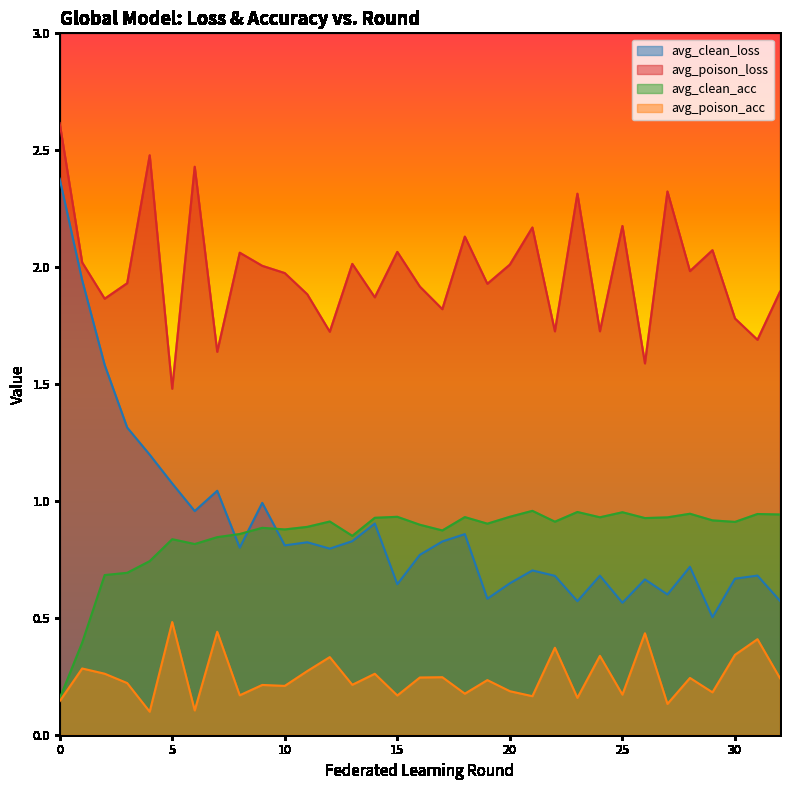

Is it true that avg_poison_loss equals 1.7 at 31?

True